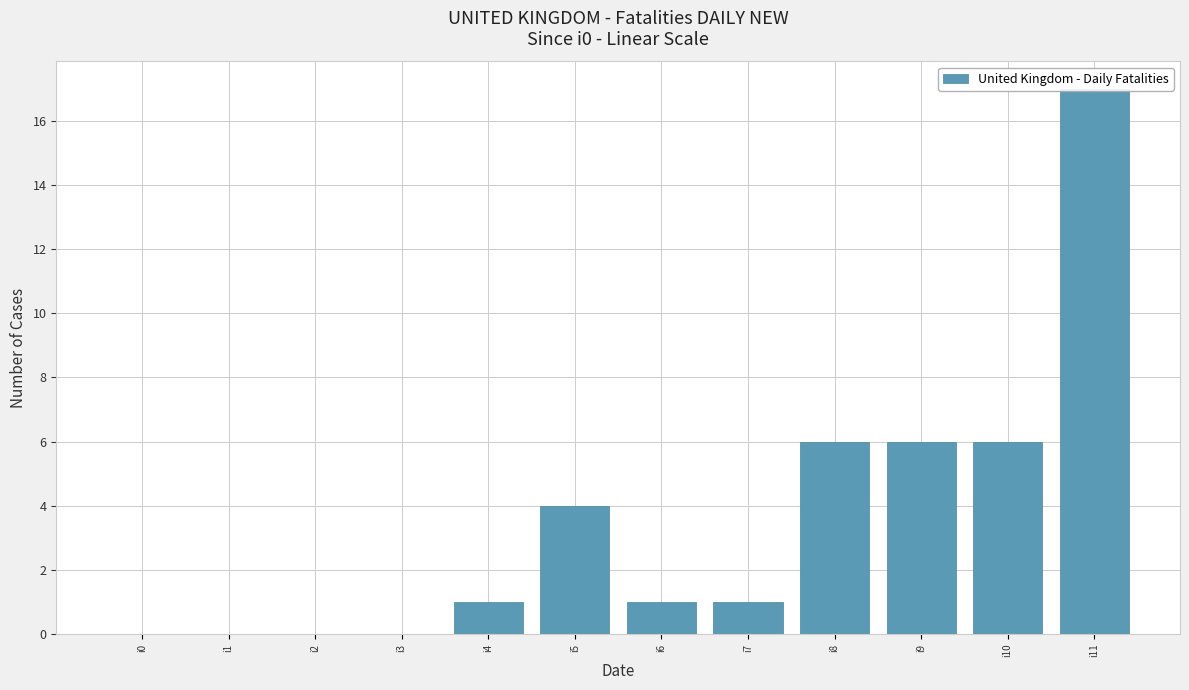

Approximately how many times larger is the value at i8 compared to i6?

6.0